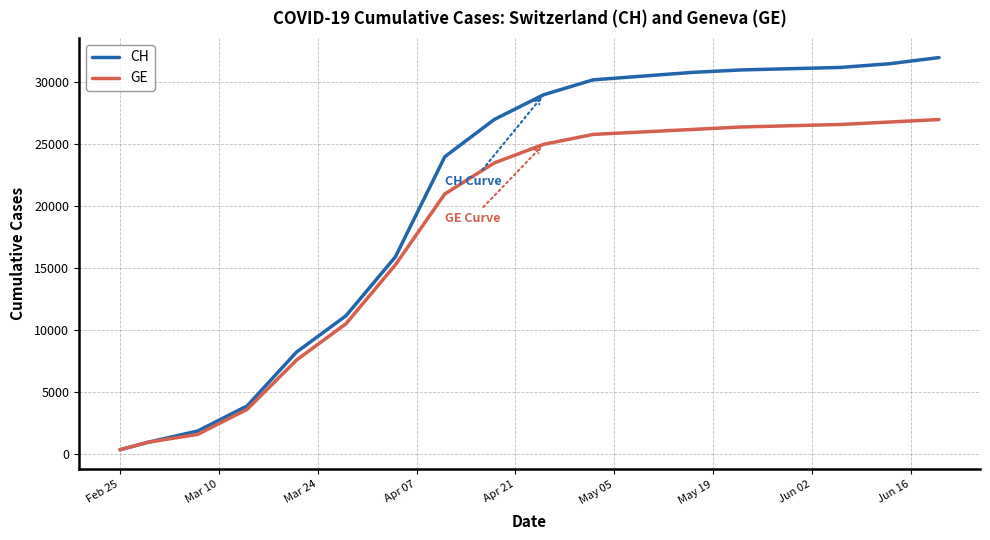

Which series has the largest range (max minus min)?

CH